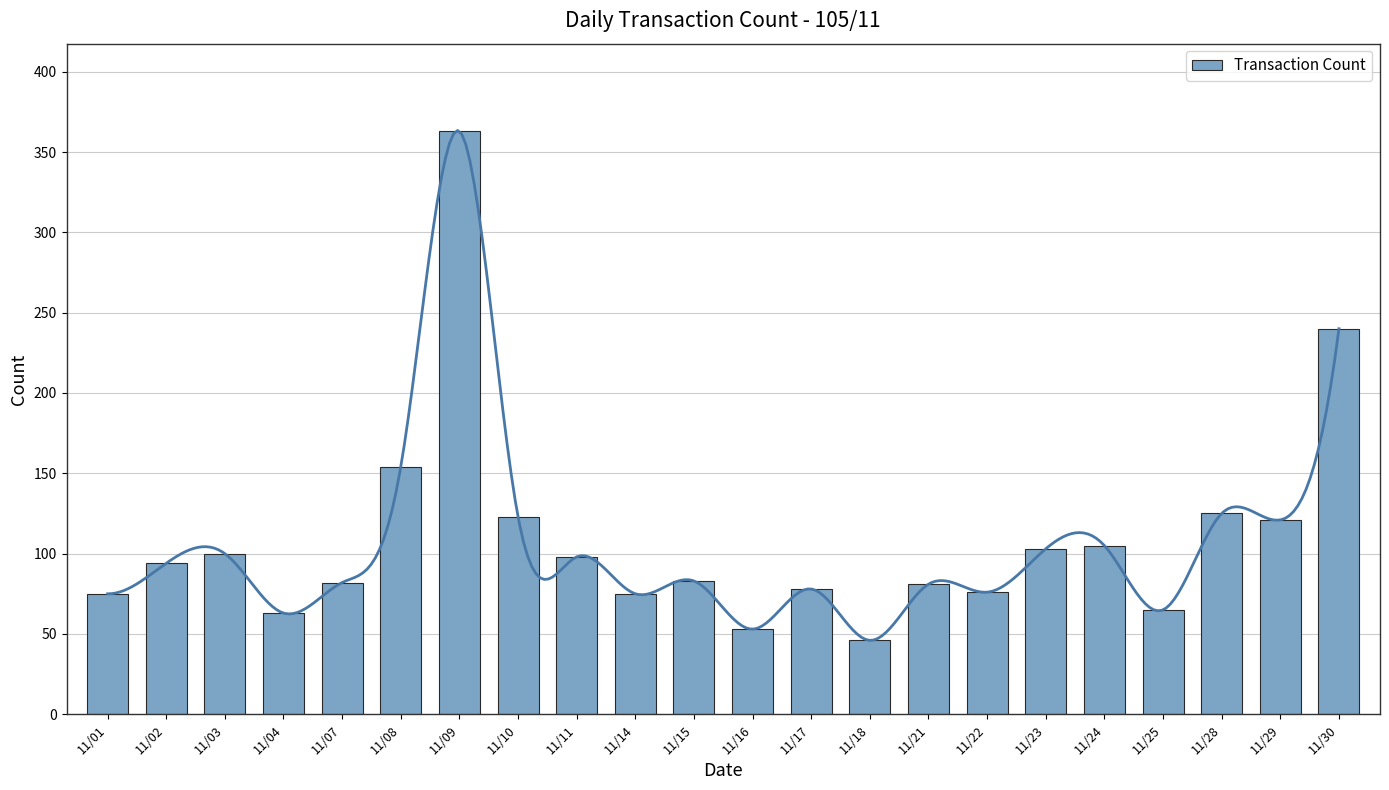

Is it true that the value at 11/15 is 83?

True